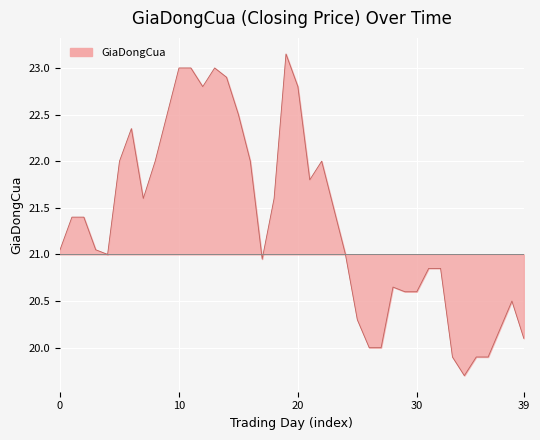

What is the smallest value displayed?

19.7